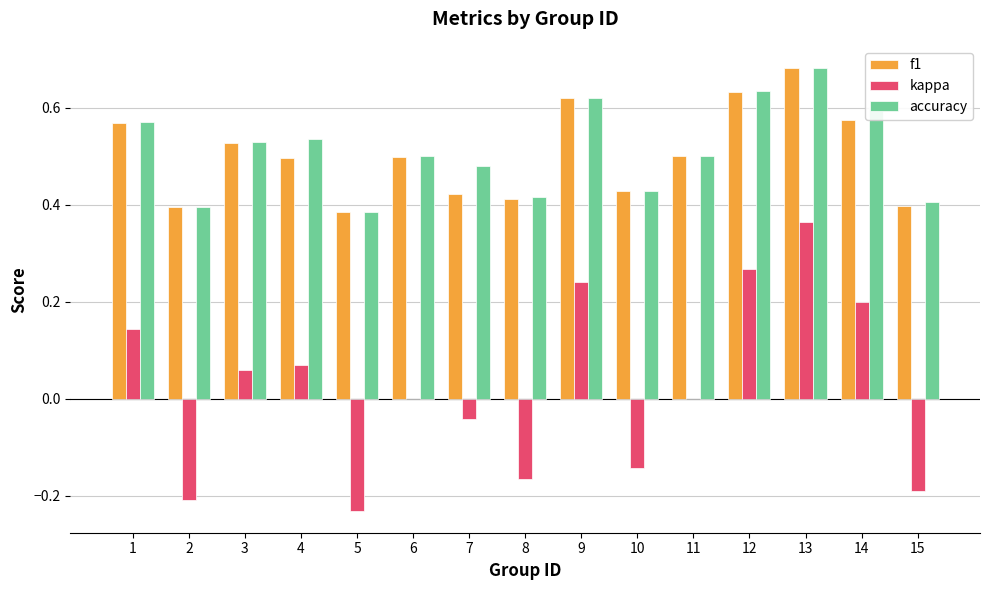

The f1 series shows 0.8 at 6. True or false?

False